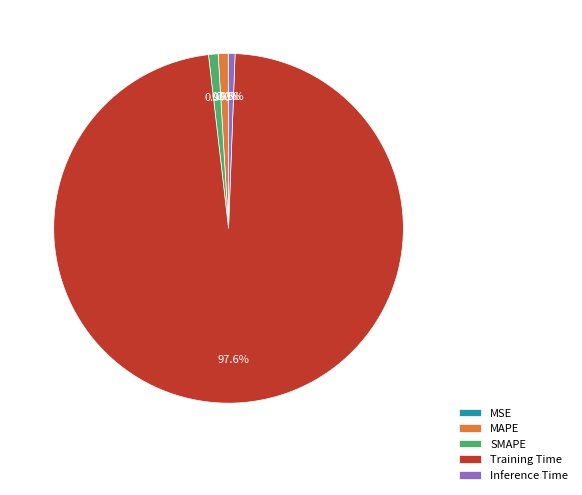

To the nearest percent, what percentage of the pie is Inference Time?

1%